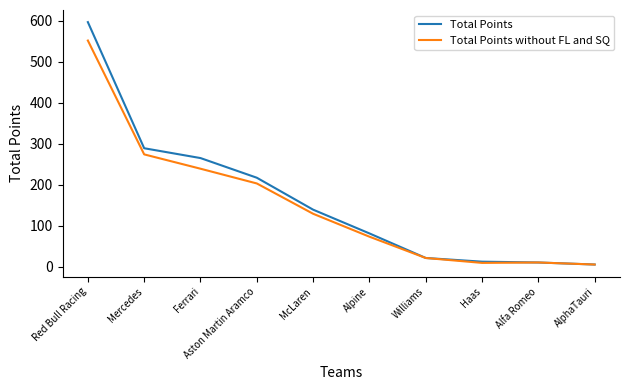

At which label is Total Points closest to 301?

Mercedes